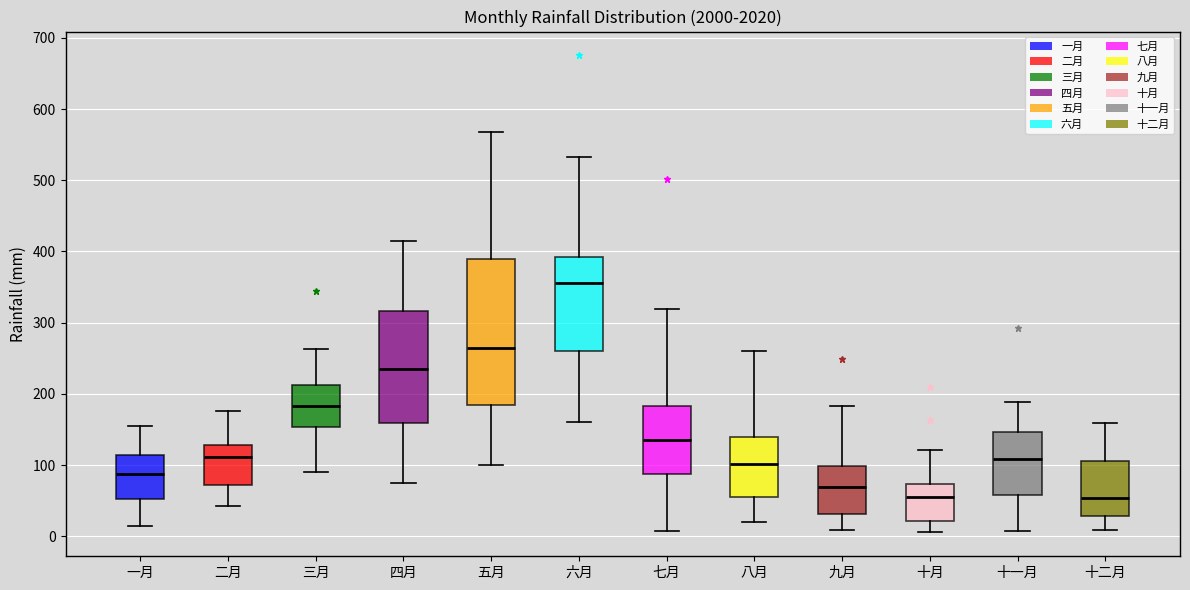

Which box is the tallest, from its lower edge to its upper edge?

五月